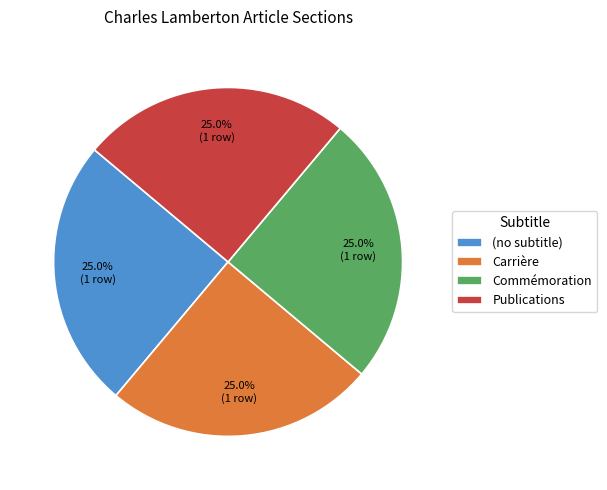

To the nearest percent, what is the average slice percentage?

25%